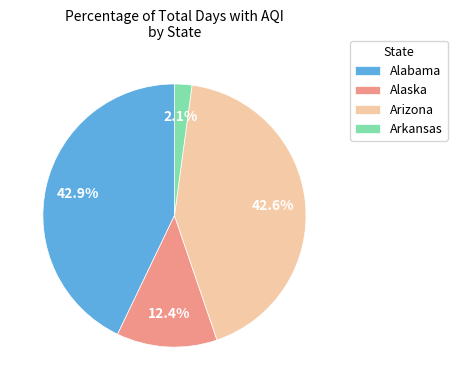

Is the sum of Alaska and Arkansas greater than half?

No